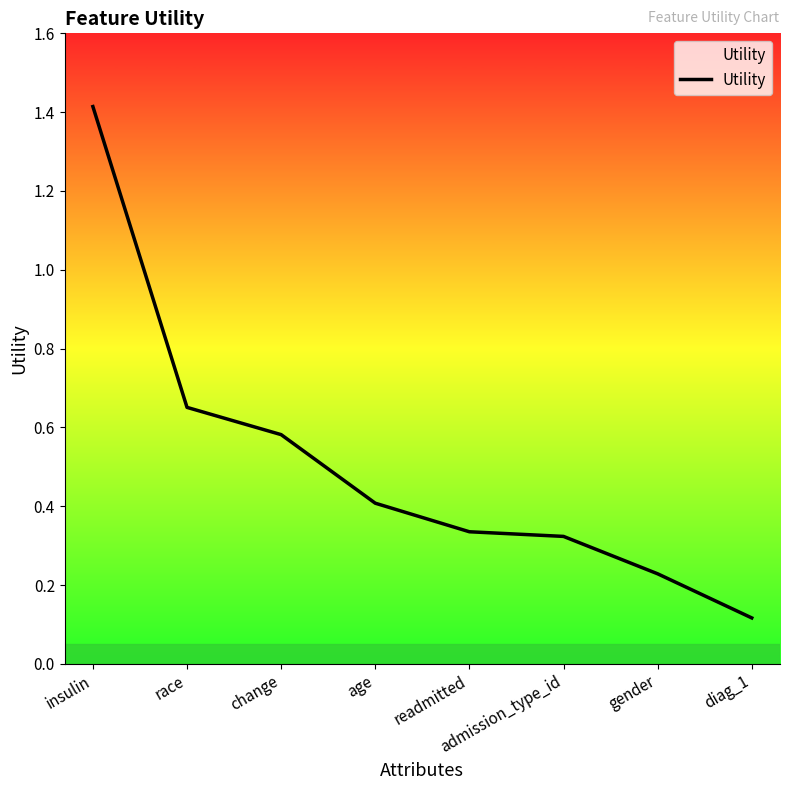

What is the change in value from race to readmitted?

-0.3